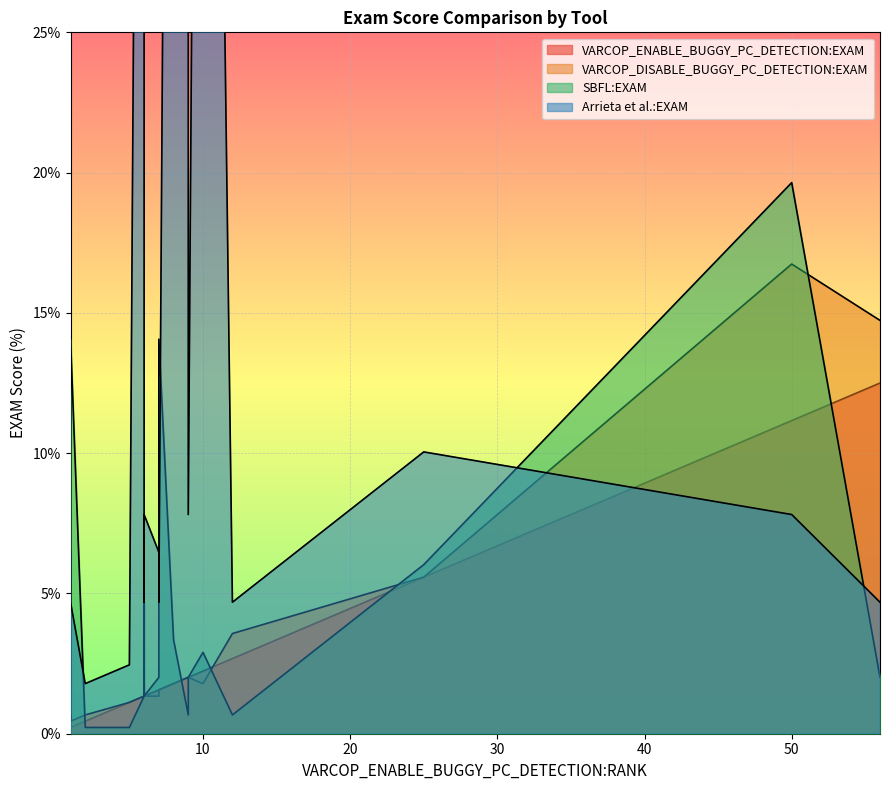

List the labels in order of VARCOP_ENABLE_BUGGY_PC_DETECTION:EXAM value, smallest first.

1, 1, 1, 1, 1, 2, 5, 6, 6, 6, 7, 7, 8, 9, 9, 10, 12, 25, 50, 56